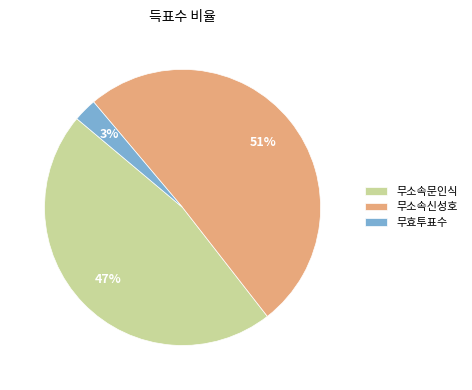

What percentage is the 무소속문인식 slice, to the nearest percent?

47%